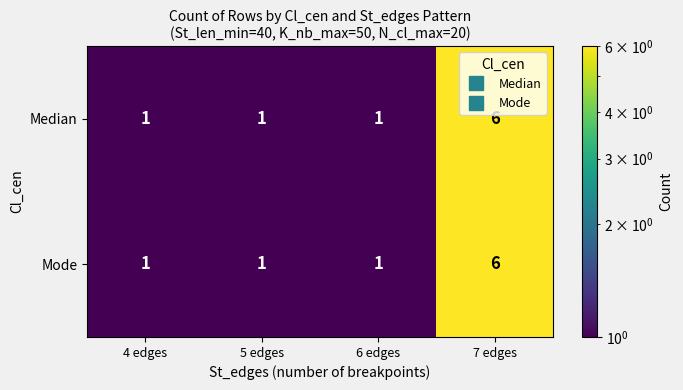

What is the sum of all Mode values?

9